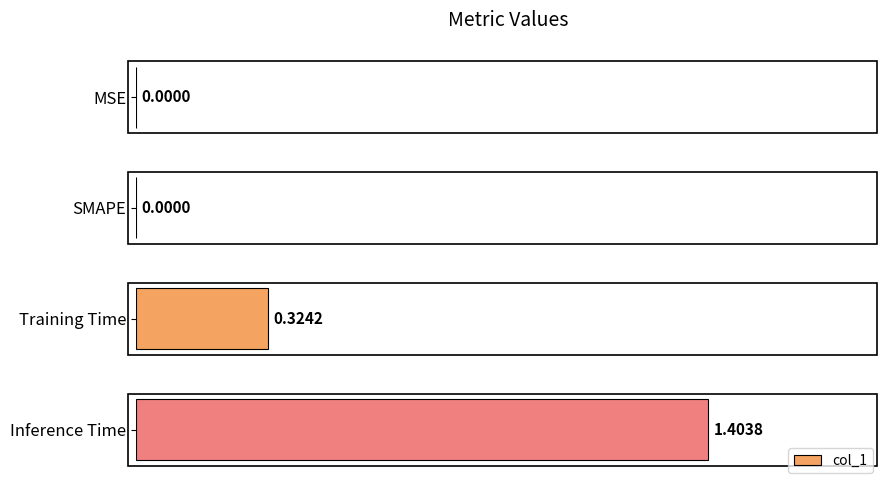

What is the change in value from SMAPE to Training Time?

+0.3